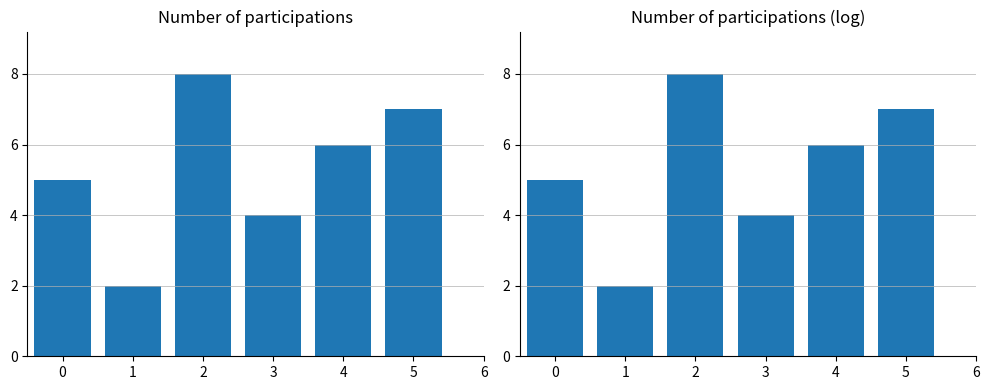

Are the bars grouped side by side (vs. stacked)?

Yes